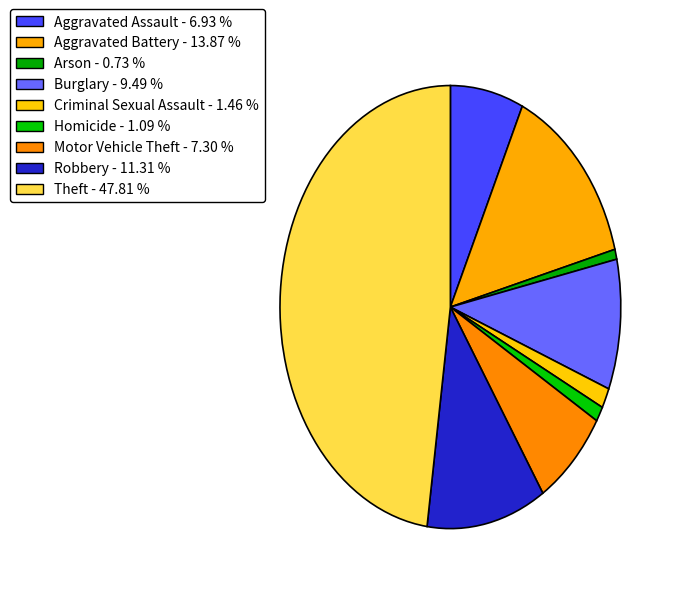

Rank the categories by value from highest to lowest.

Theft, Aggravated Battery, Robbery, Burglary, Motor Vehicle Theft, Aggravated Assault, Criminal Sexual Assault, Homicide, Arson